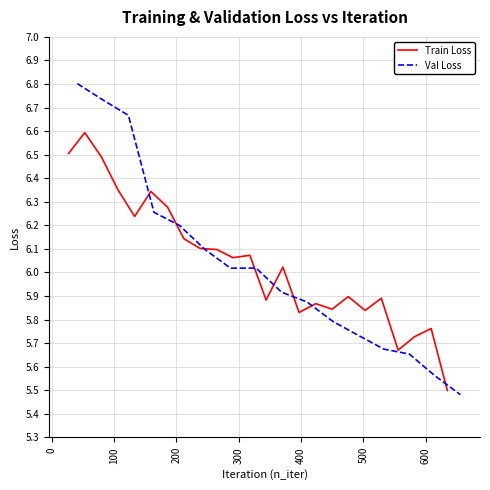

What is the maximum value for Train Loss?

6.6